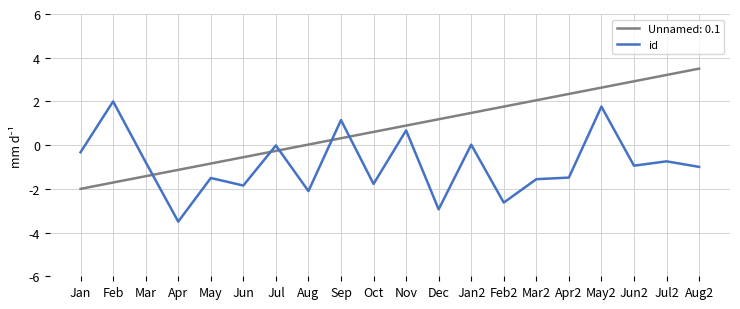

What is the difference between the maximum and minimum values in the Unnamed: 0.1 series?

5.5